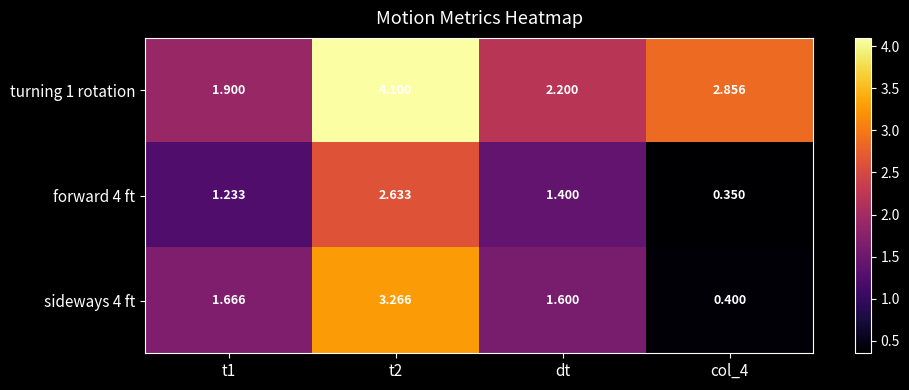

Which series has the largest total across all categories?

turning 1 rotation